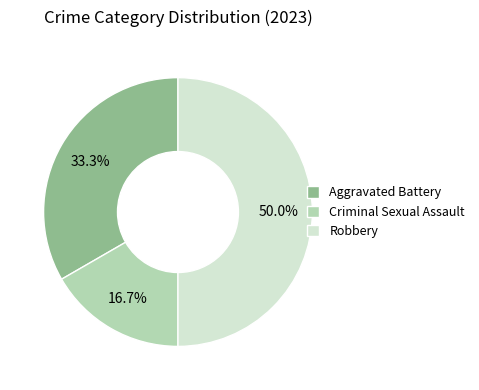

What is the ratio of the value at Aggravated Battery to the value at Criminal Sexual Assault?

2.0